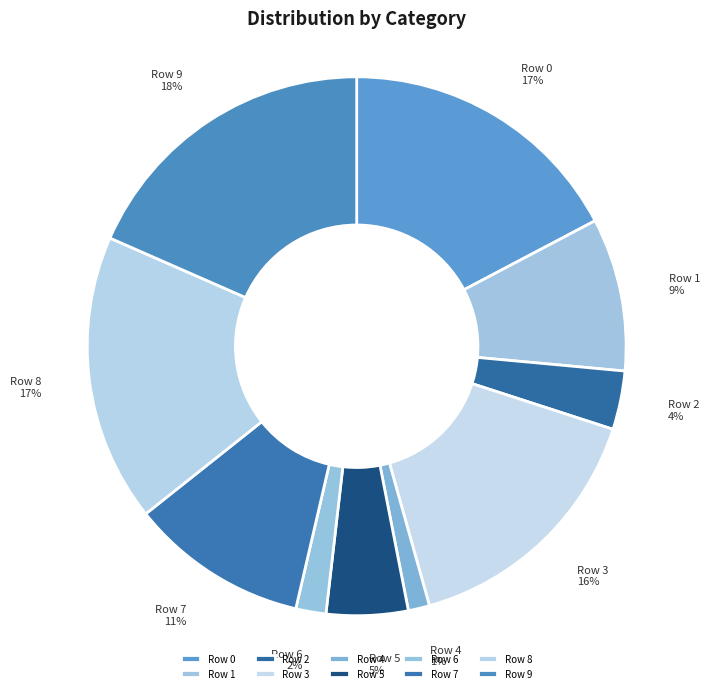

To the nearest percent, what is the difference between the largest and smallest slice percentages?

17%